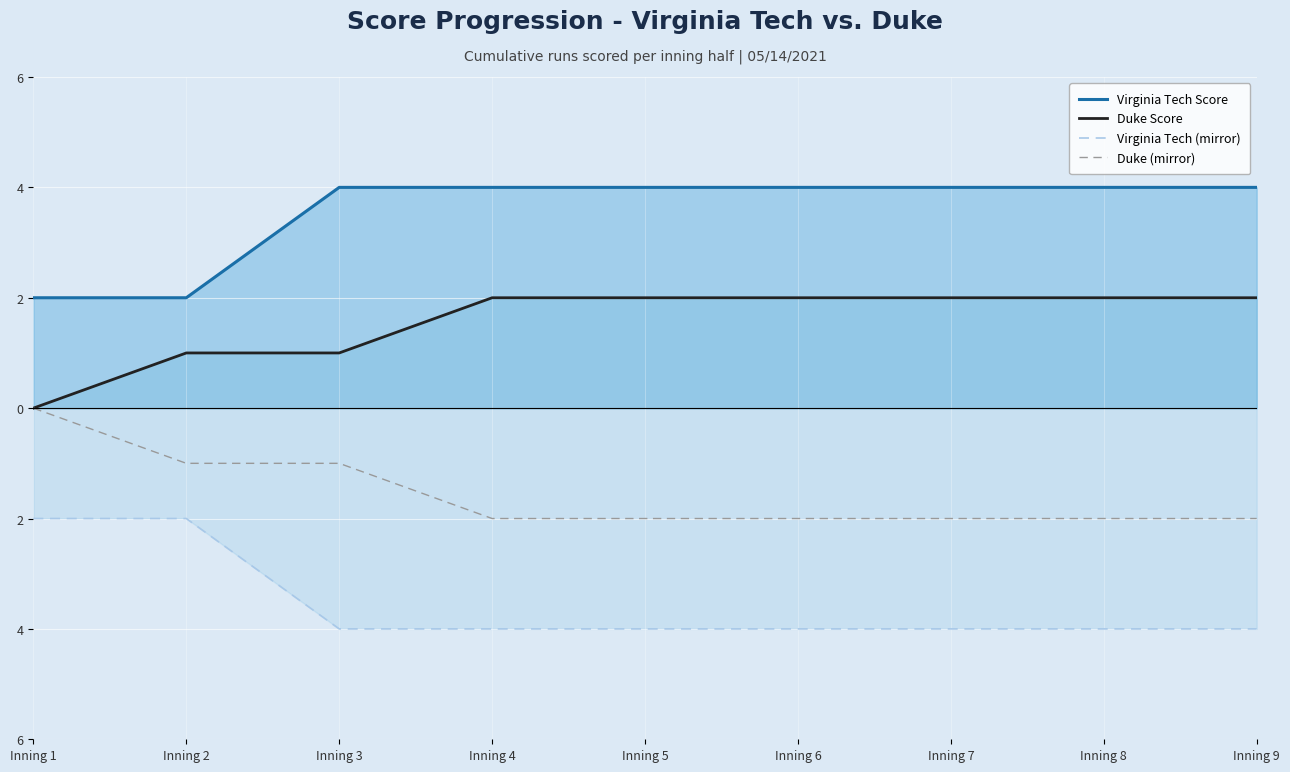

Reading left to right, extract all data points from this chart.

Virginia Tech Score: Inning 1=2	Inning 2=2	Inning 3=4	Inning 4=4	Inning 5=4	Inning 6=4	Inning 7=4	Inning 8=4	Inning 9=4
Duke Score: Inning 1=0	Inning 2=1	Inning 3=1	Inning 4=2	Inning 5=2	Inning 6=2	Inning 7=2	Inning 8=2	Inning 9=2
Virginia Tech (mirror): Inning 1=-2	Inning 2=-2	Inning 3=-4	Inning 4=-4	Inning 5=-4	Inning 6=-4	Inning 7=-4	Inning 8=-4	Inning 9=-4
Duke (mirror): Inning 1=0	Inning 2=-1	Inning 3=-1	Inning 4=-2	Inning 5=-2	Inning 6=-2	Inning 7=-2	Inning 8=-2	Inning 9=-2